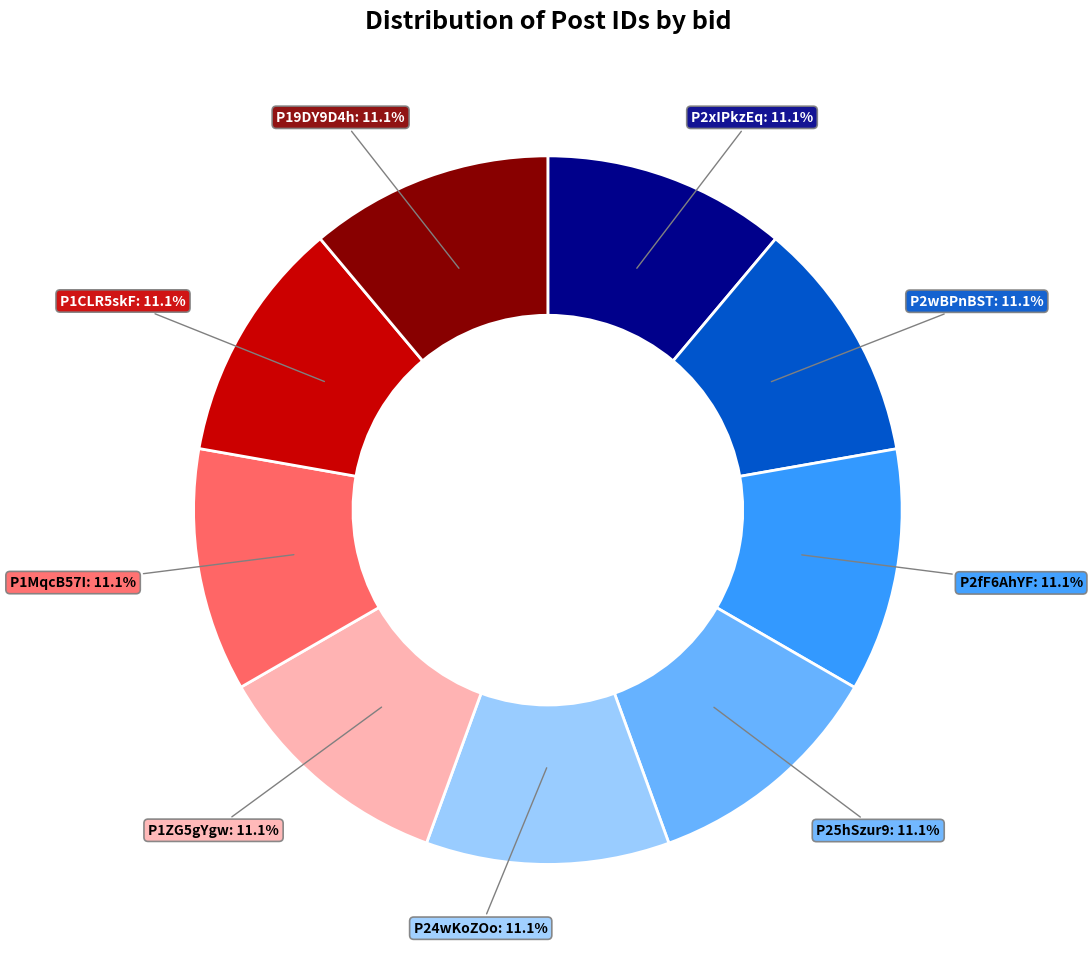

How many slices are in this pie chart?

9